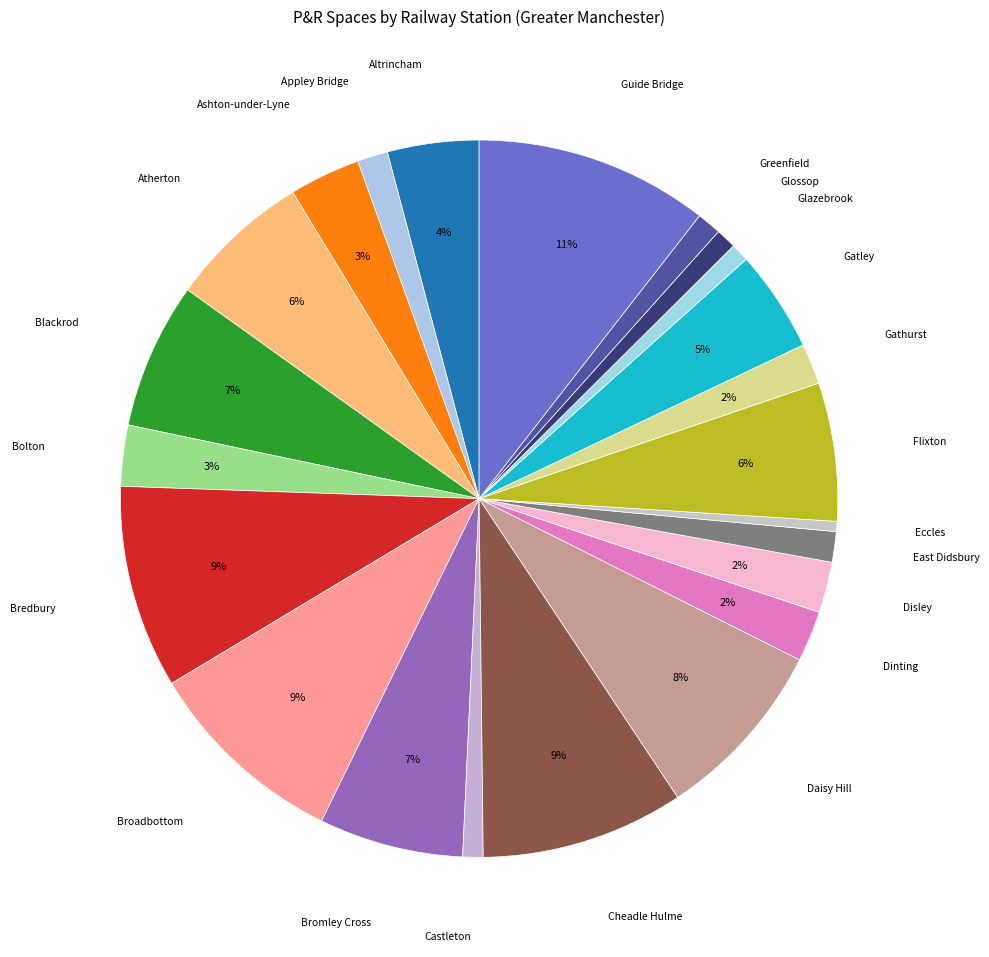

To the nearest percent, what is the difference between the largest and smallest slice percentages?

10%